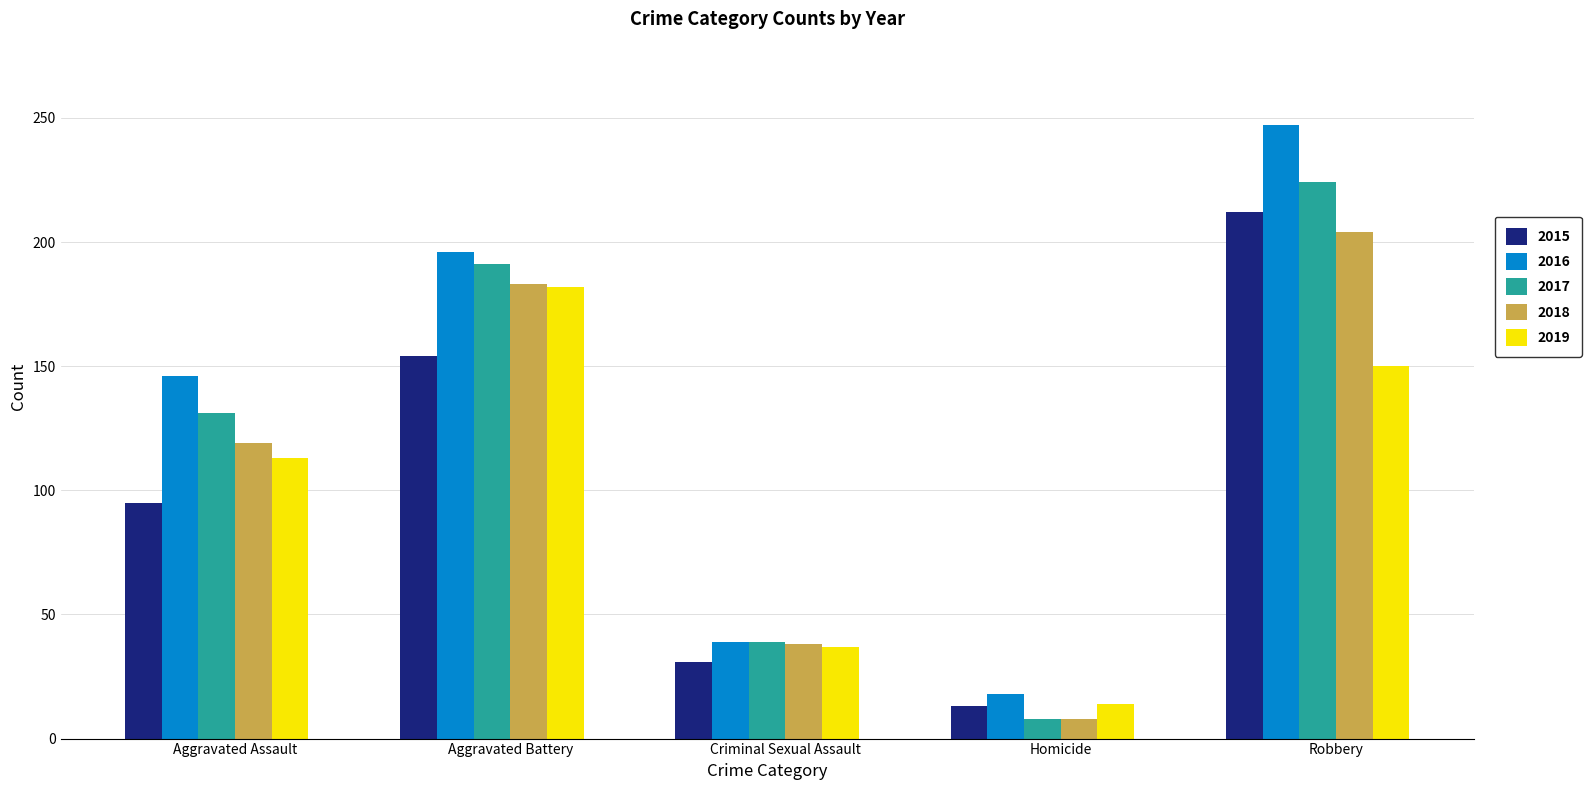

Which series has the widest spread of values?

2016